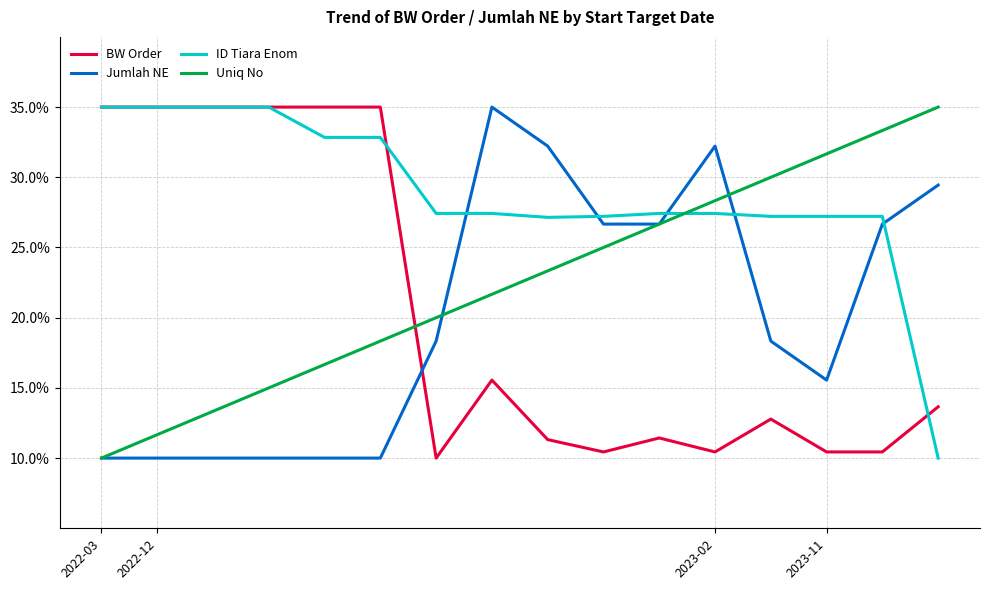

True or false: Uniq No and Jumlah NE intersect in this chart.

True